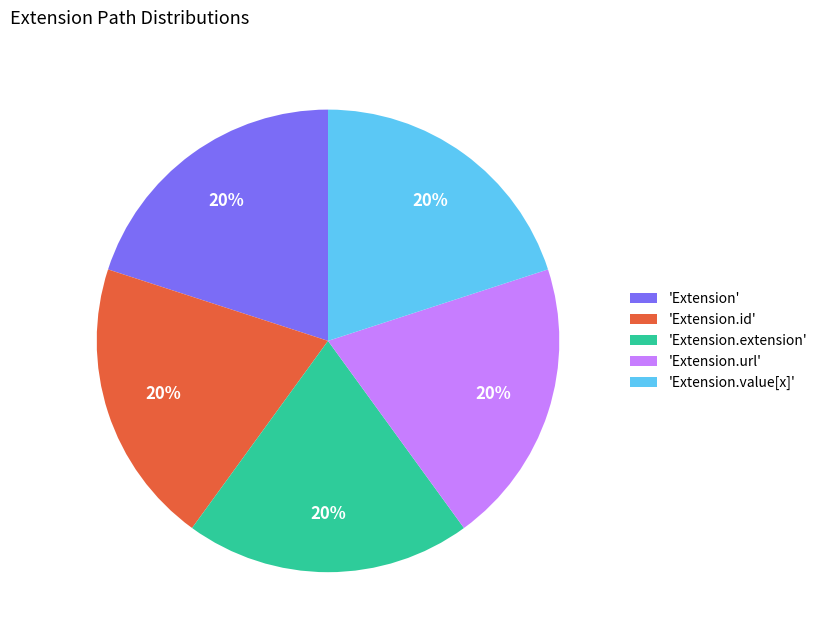

Is there any slice that represents more than half of the pie?

No